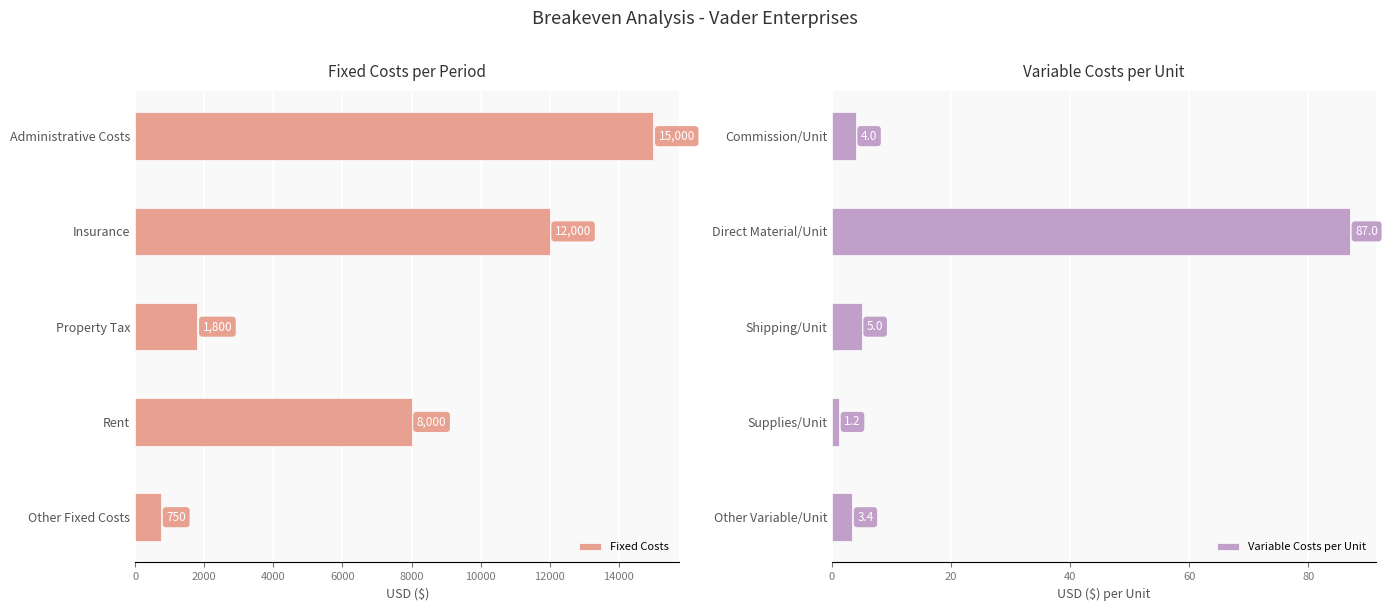

The Fixed Costs series shows 21061 at Administrative Costs. True or false?

False